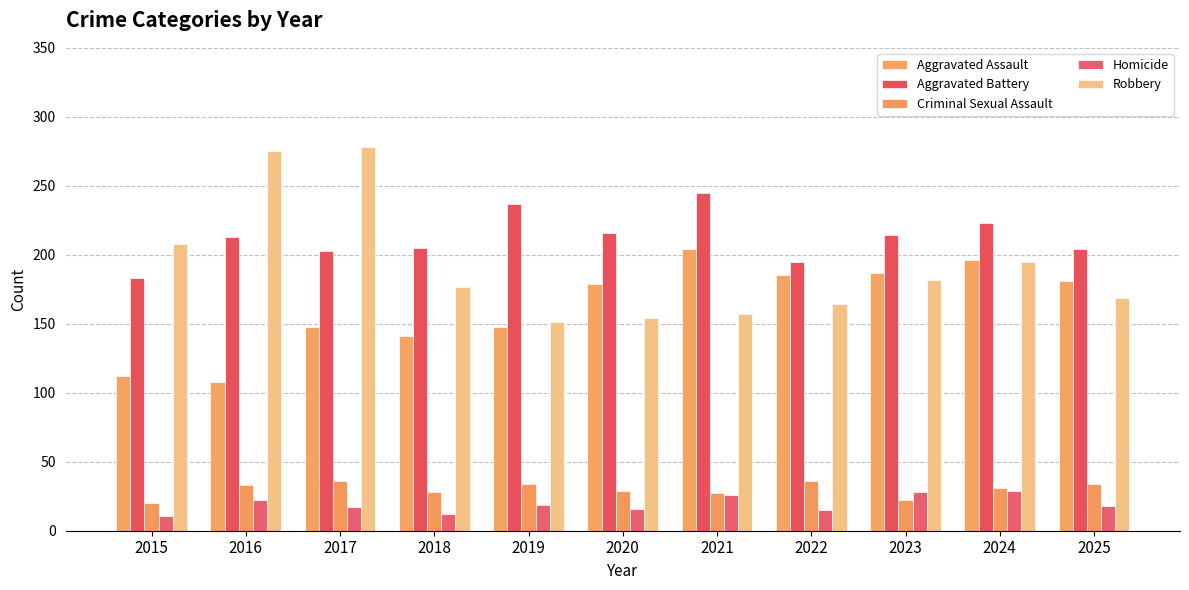

At which label is Robbery closest to 214?

2015